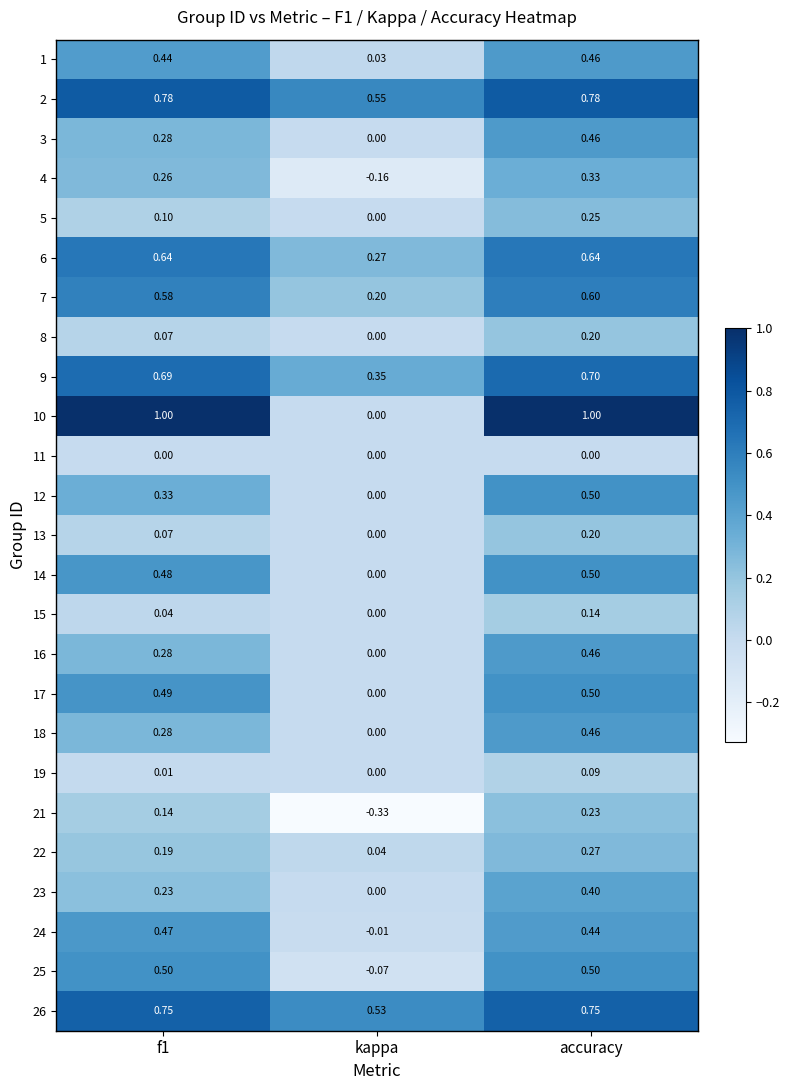

Where is 1 nearest to the value 0?

kappa